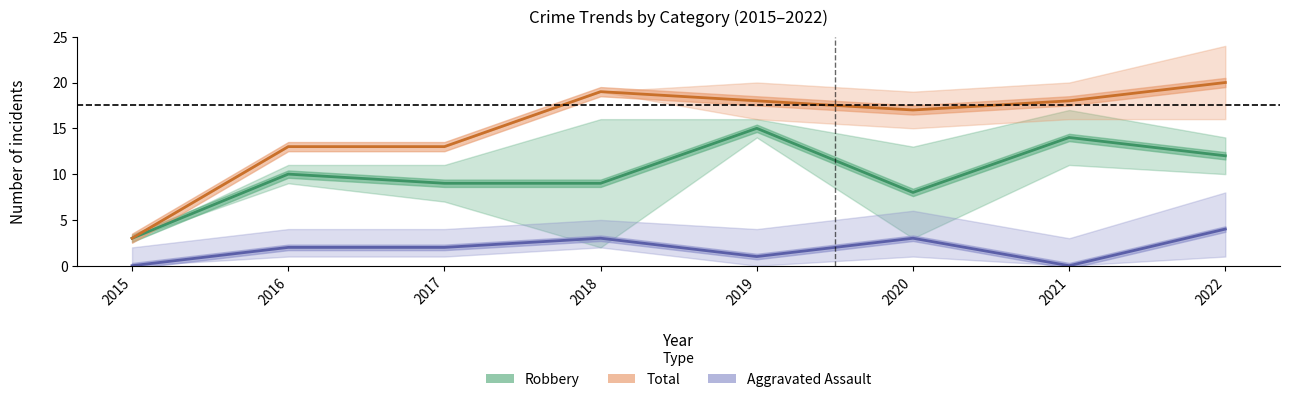

True or false: Total has more than 0 points higher than both neighbors.

True